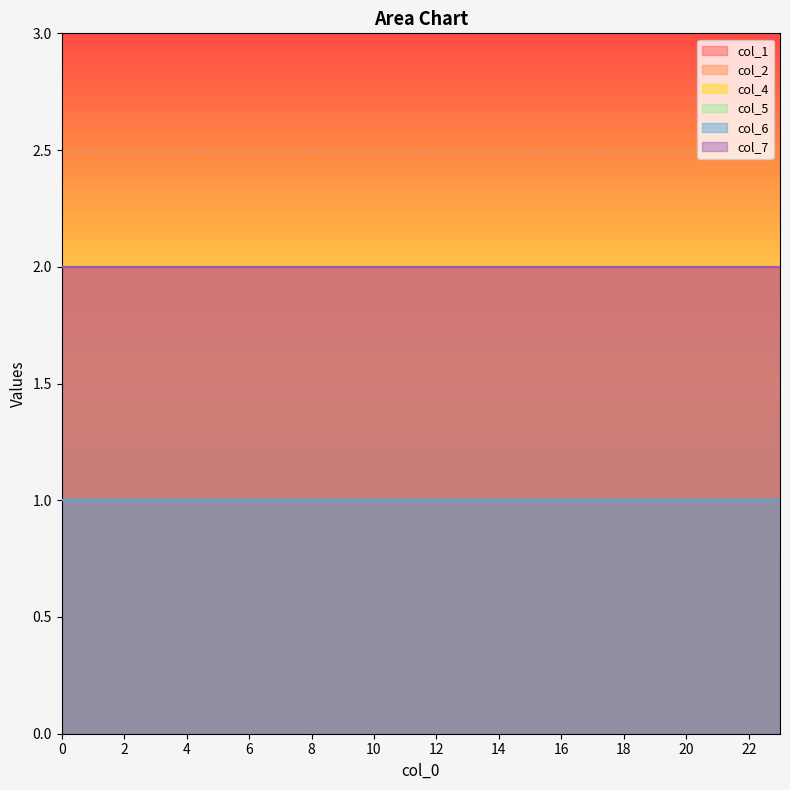

The col_4 series shows 1 at 22. True or false?

True